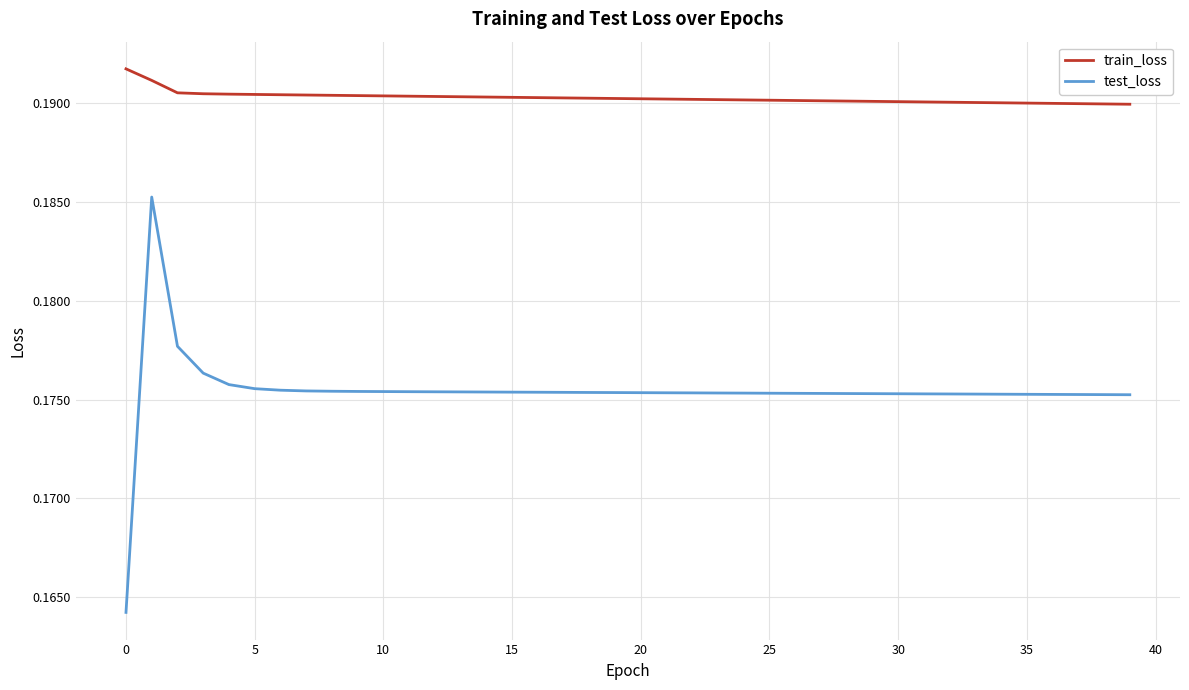

True or false: train_loss and test_loss intersect in this chart.

False